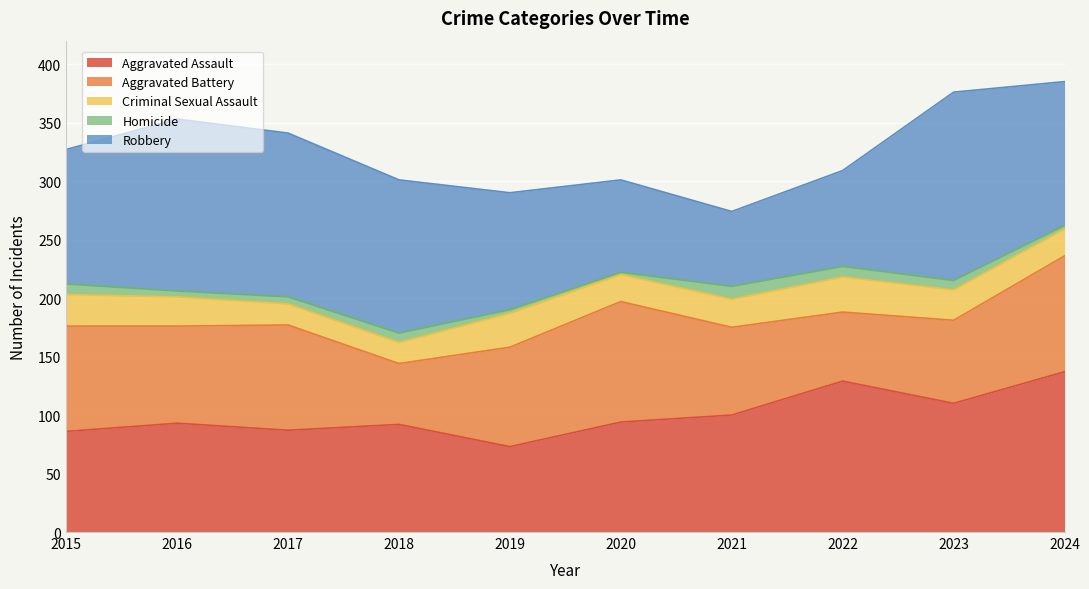

List the labels in order of Aggravated Assault value, largest first.

2024, 2022, 2023, 2021, 2020, 2016, 2018, 2017, 2015, 2019